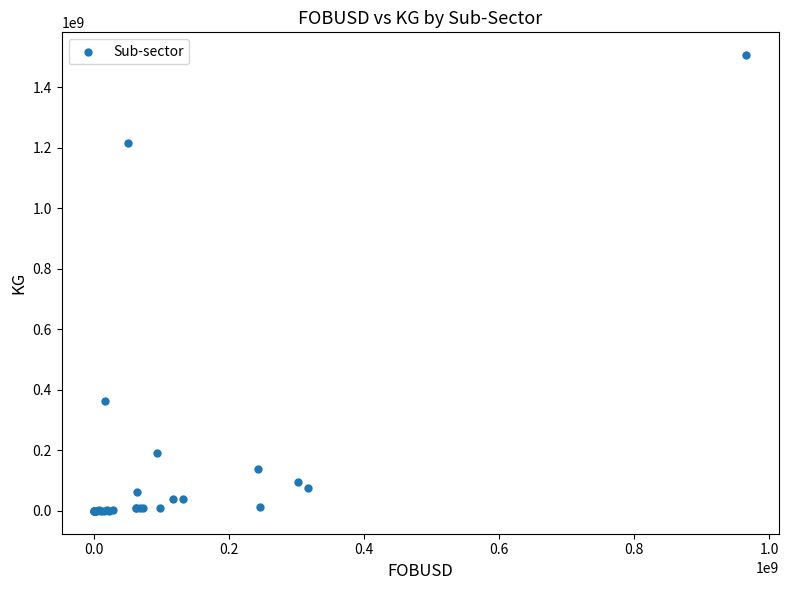

What Y value in the scatter plot is closest to 753487750?

363264600.4